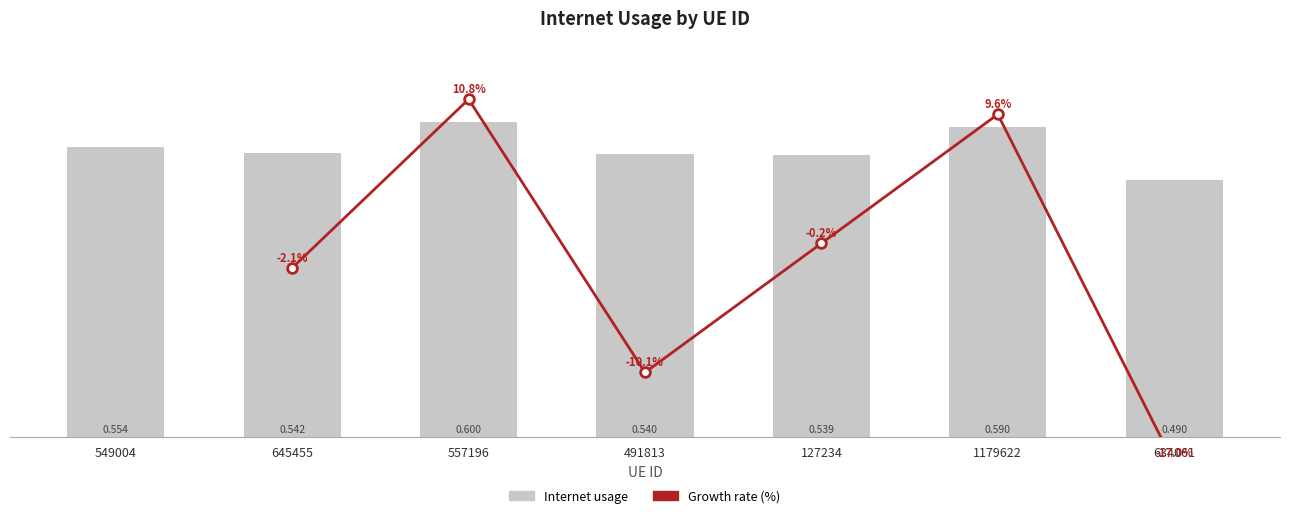

Which has a higher value, 1179622 or 557196?

557196